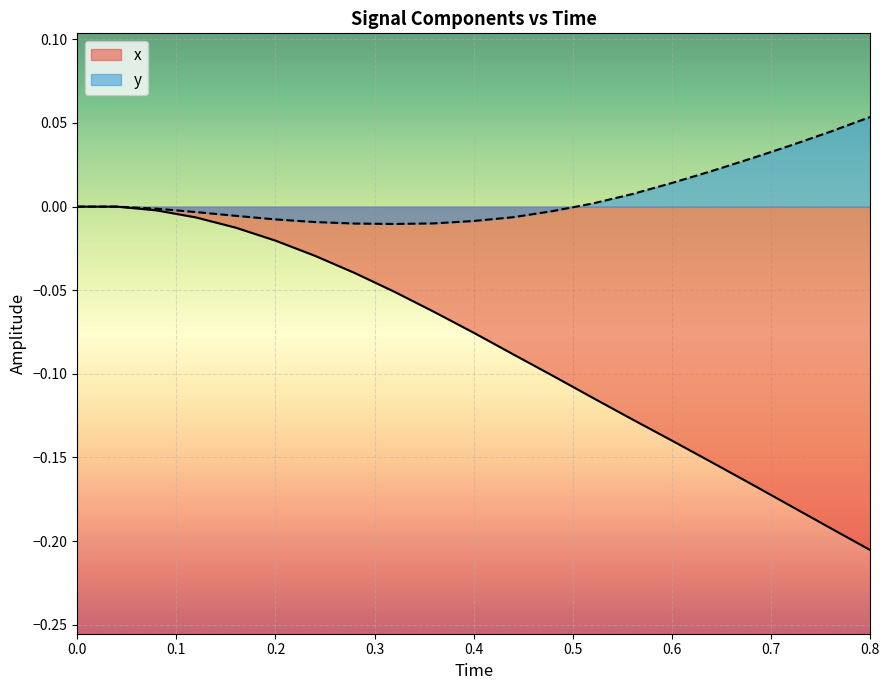

What is the sum of all x values?

-1.8